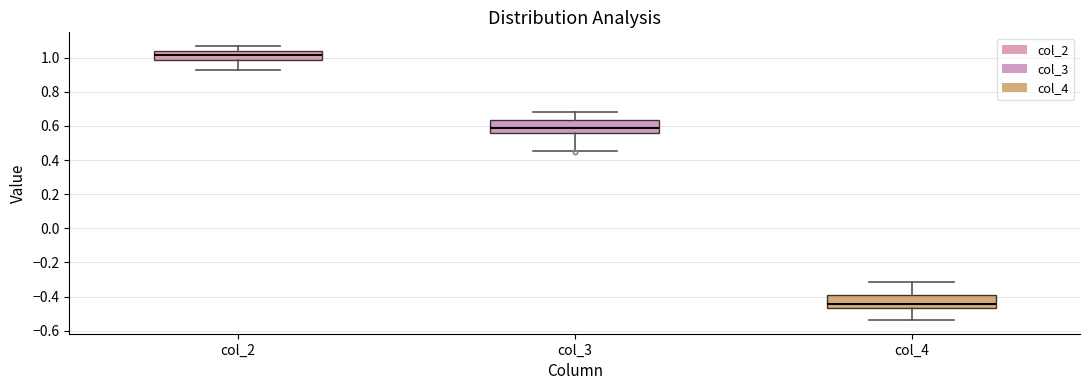

Which box's median line is the lowest?

col_4